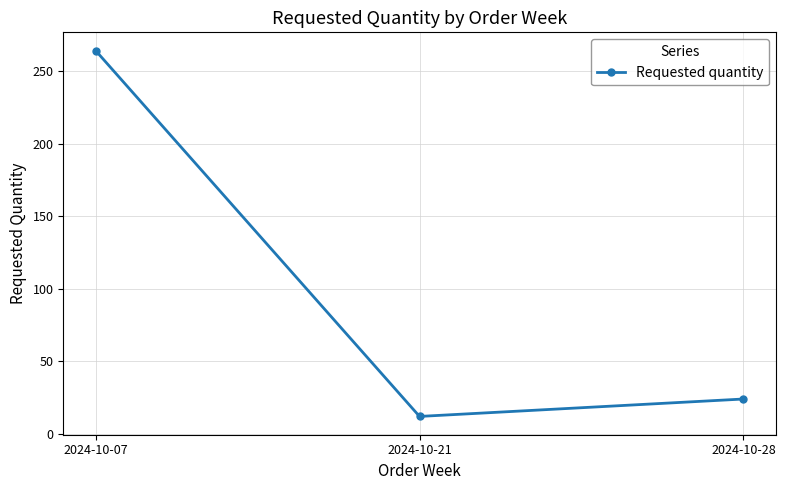

What is the average value?

100